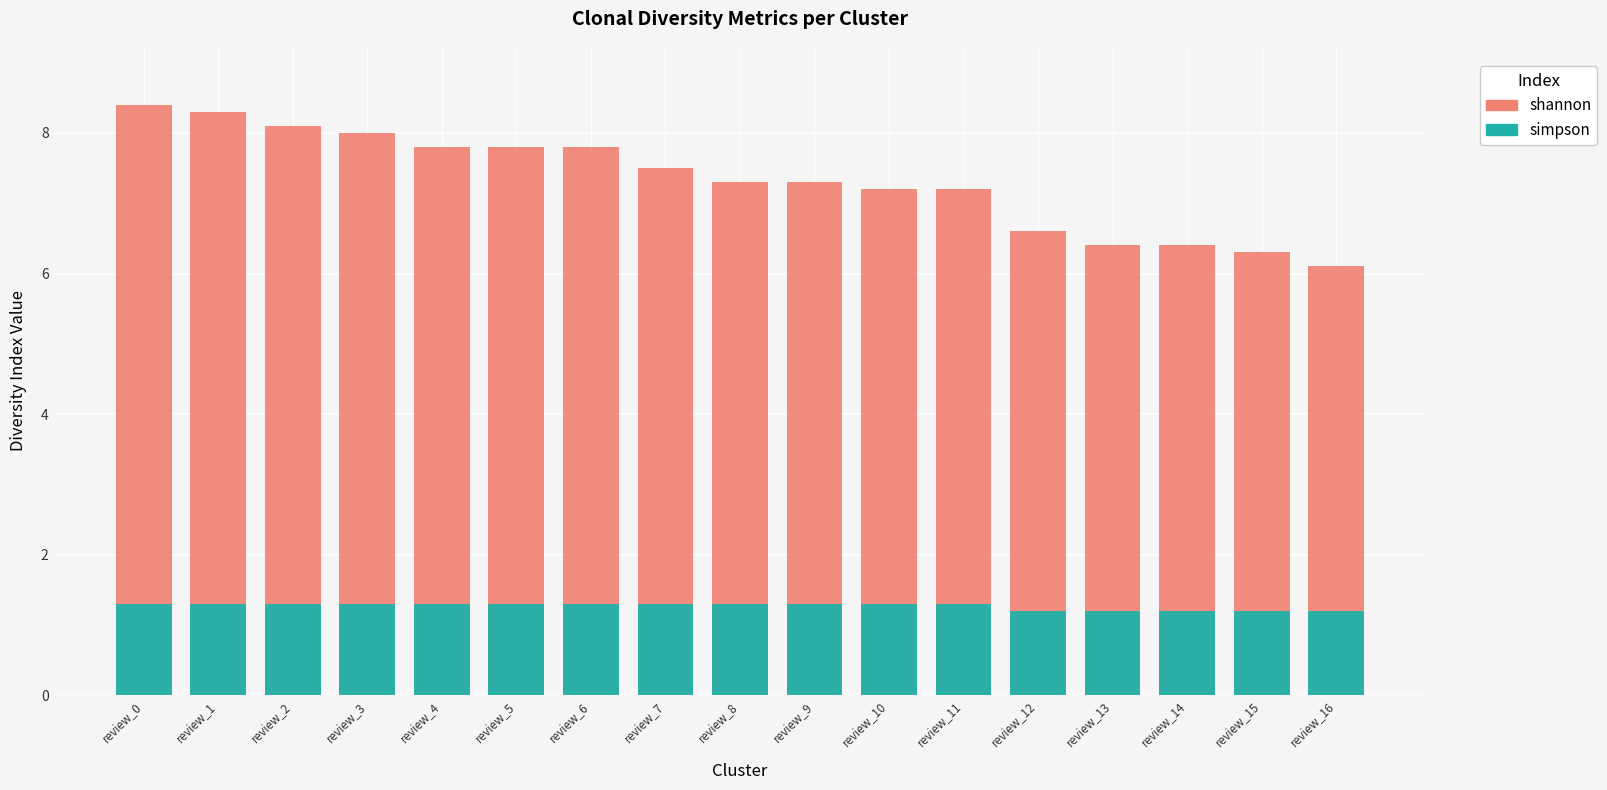

What is the sum of all simpson values?

21.6